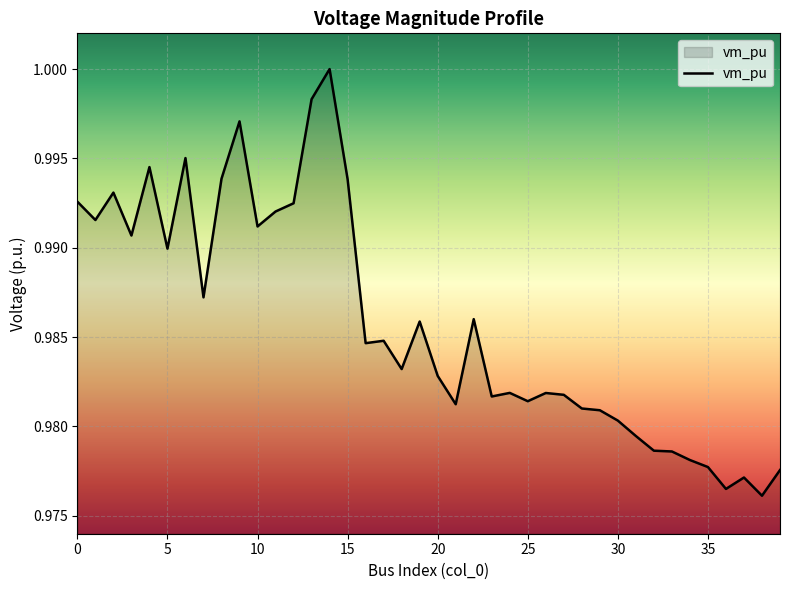

List the labels in order of value, smallest first.

38, 36, 37, 39, 35, 34, 33, 32, 31, 30, 29, 28, 21, 25, 23, 27, 26, 24, 20, 18, 16, 17, 19, 22, 7, 5, 3, 10, 1, 11, 12, 0, 2, 15, 8, 4, 6, 9, 13, 14